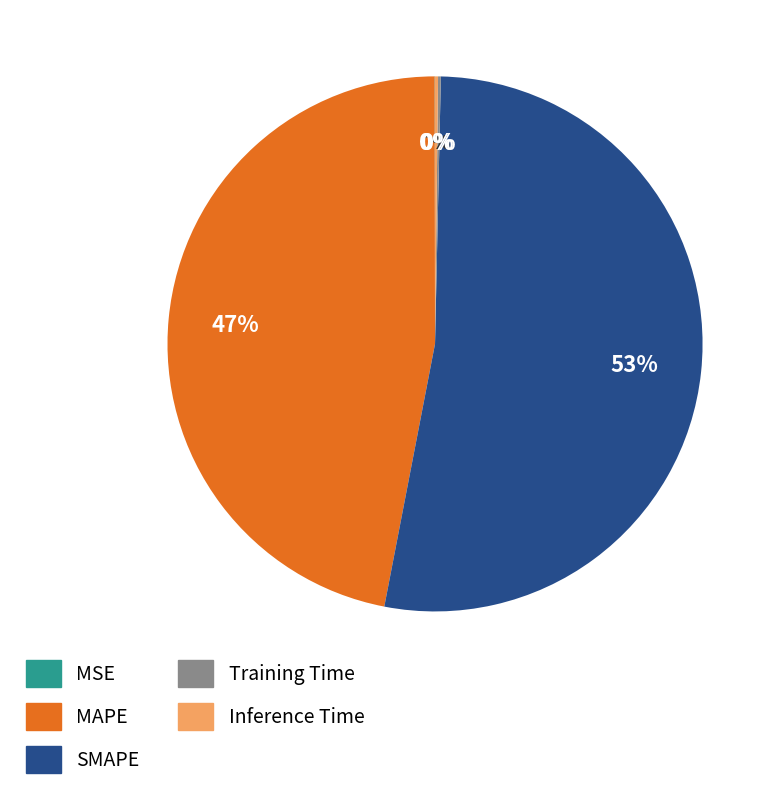

What percentage is the SMAPE slice, to the nearest percent?

53%